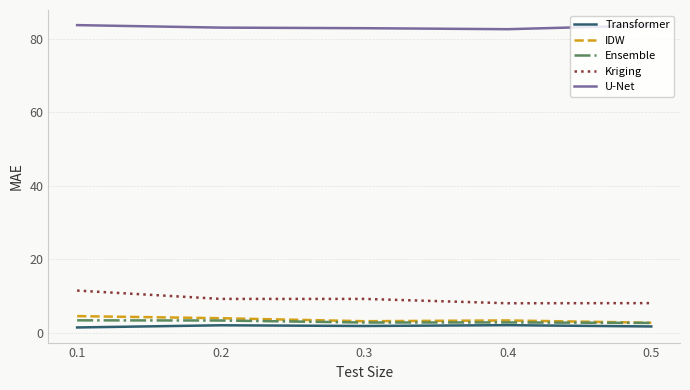

What is the total value across all series at 0.2?

101.6